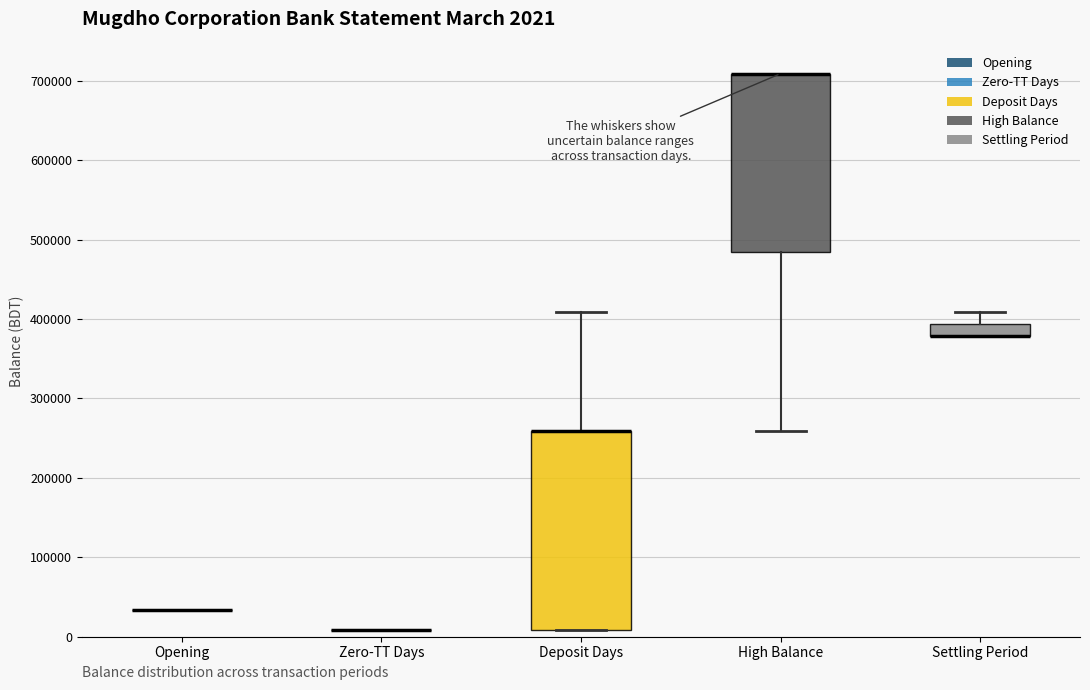

Which box is the tallest, from its lower edge to its upper edge?

Deposit Days